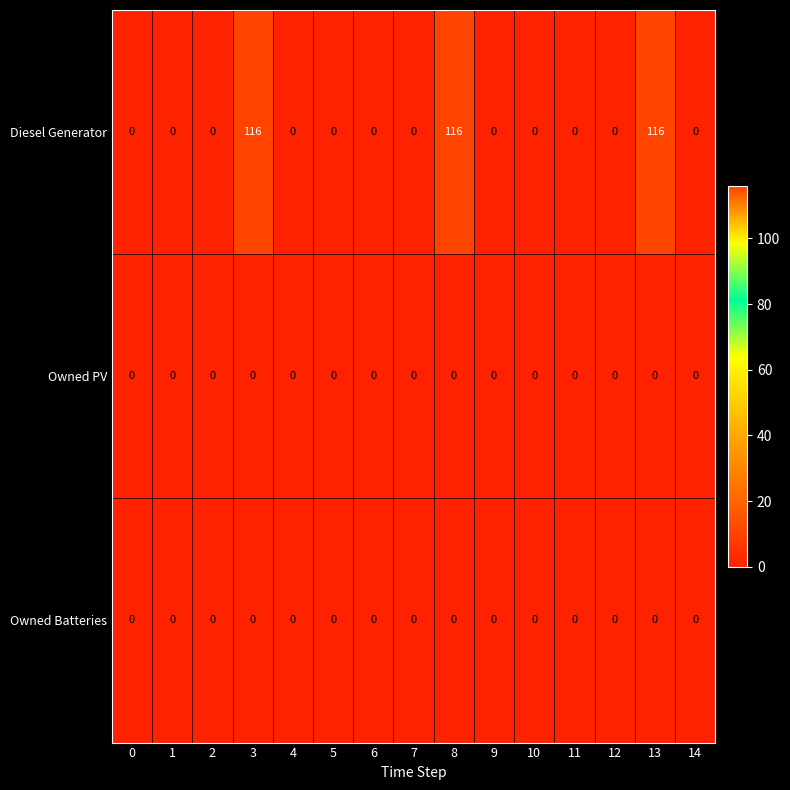

Which series has the widest spread of values?

Diesel Generator